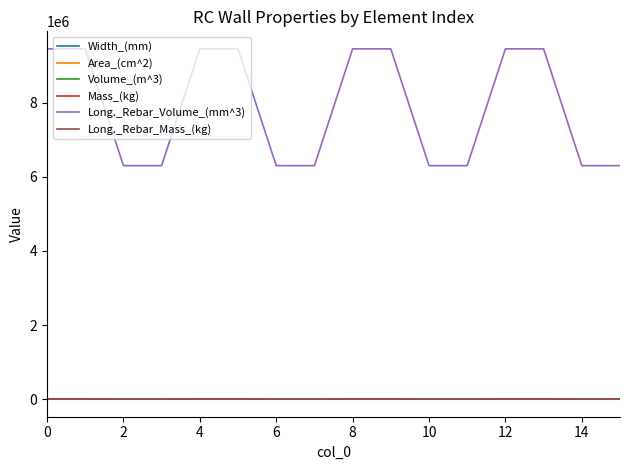

True or false: Mass_(kg) and Width_(mm) cross at least once.

False